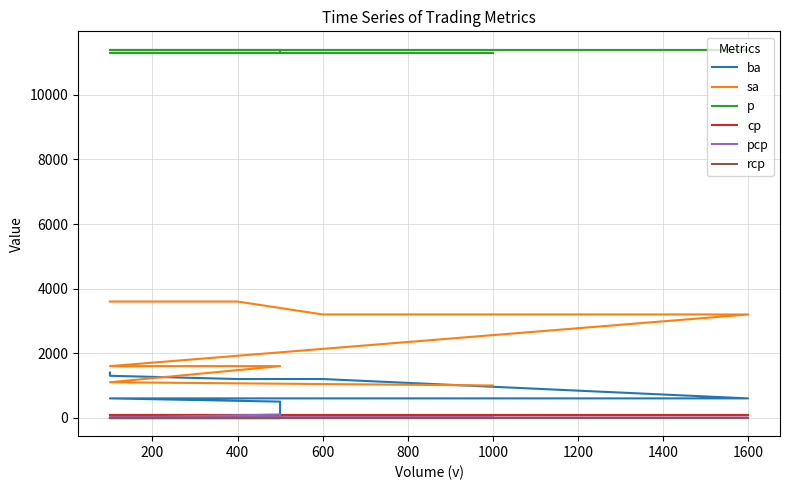

True or false: pcp and ba cross at least once.

False